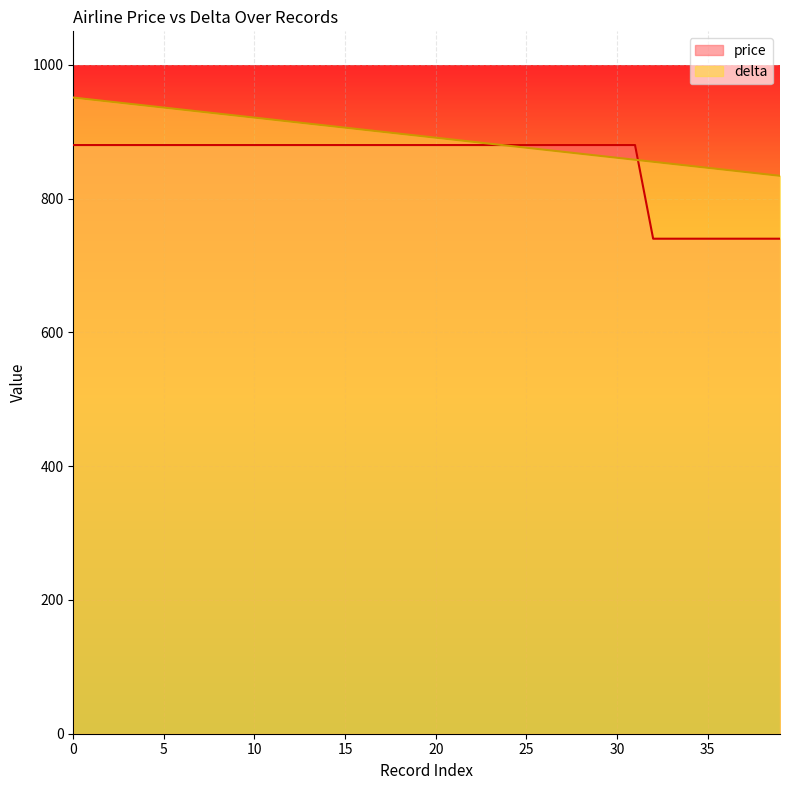

Is it true that delta equals 891 at 20?

True